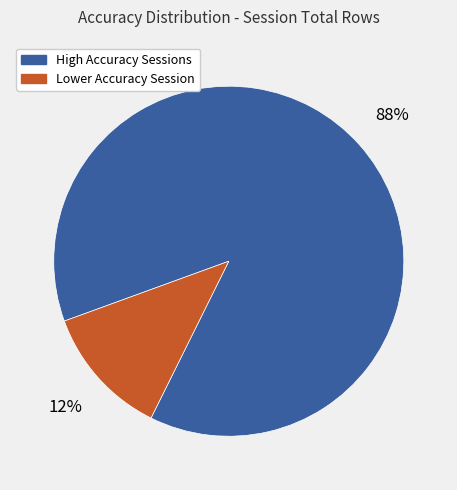

Between Lower Accuracy Session and High Accuracy Sessions, which is larger?

High Accuracy Sessions